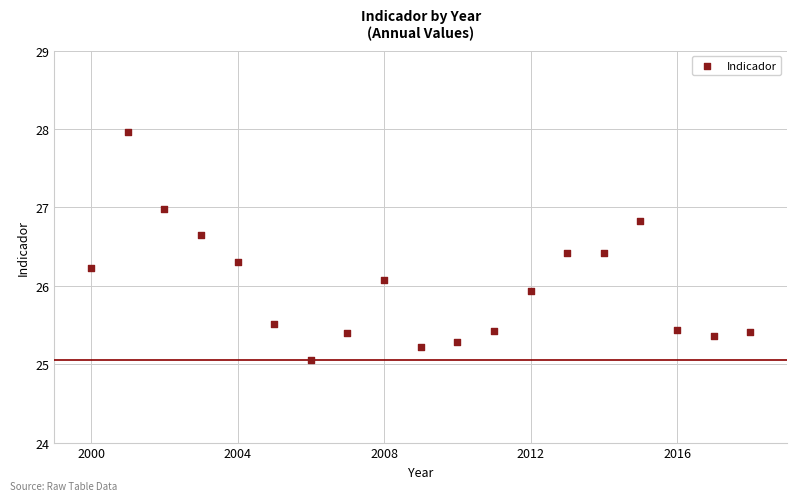

What is the range of X values (max minus min)?

18.0